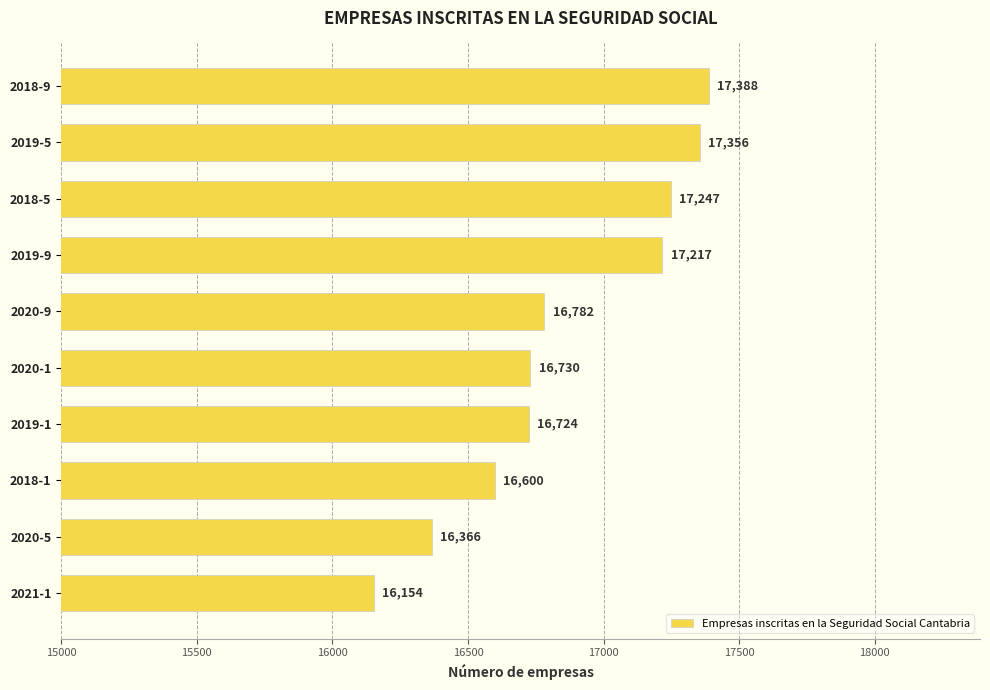

Does the chart contain any negative values?

No